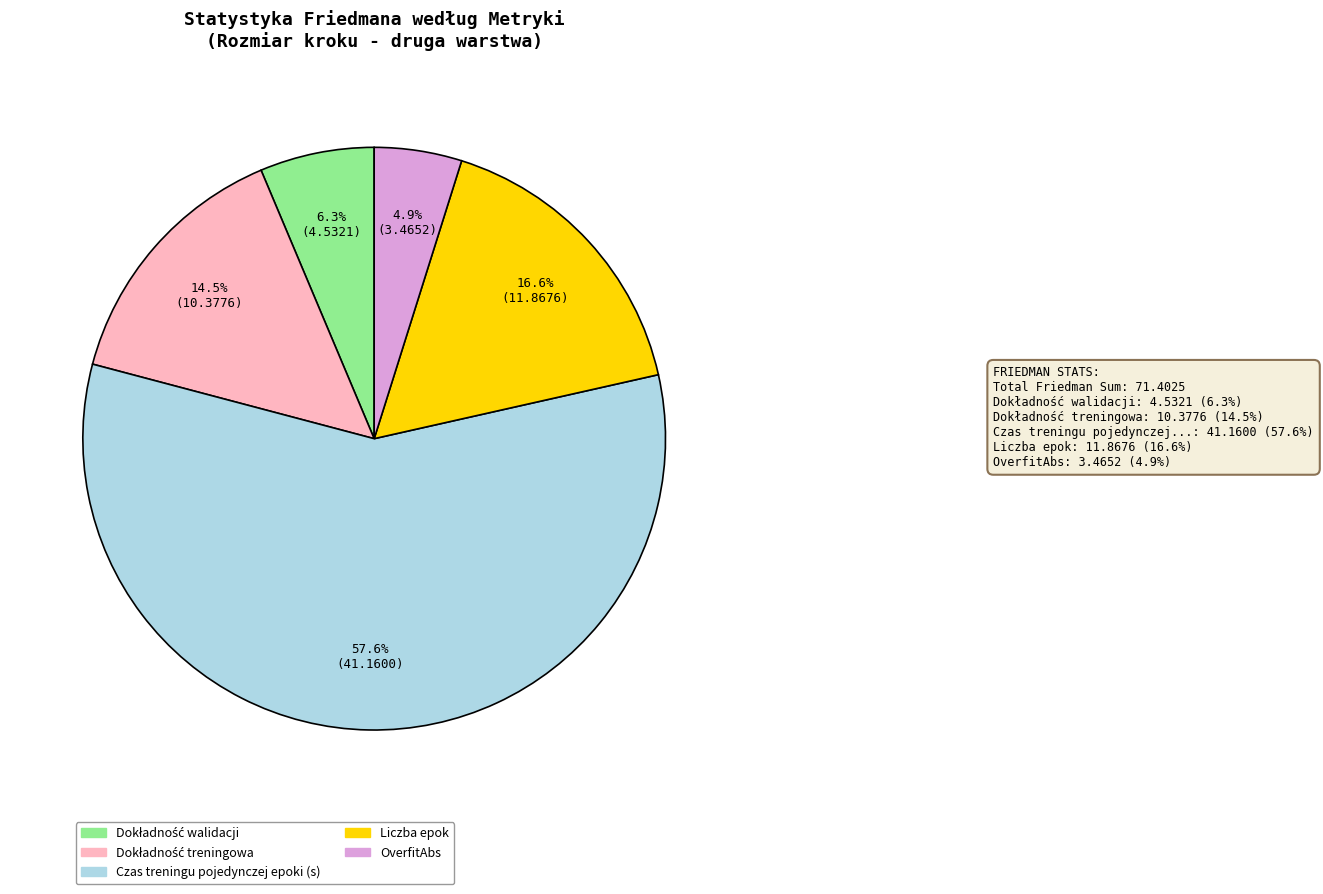

What portion of the pie excludes OverfitAbs?

95.1%